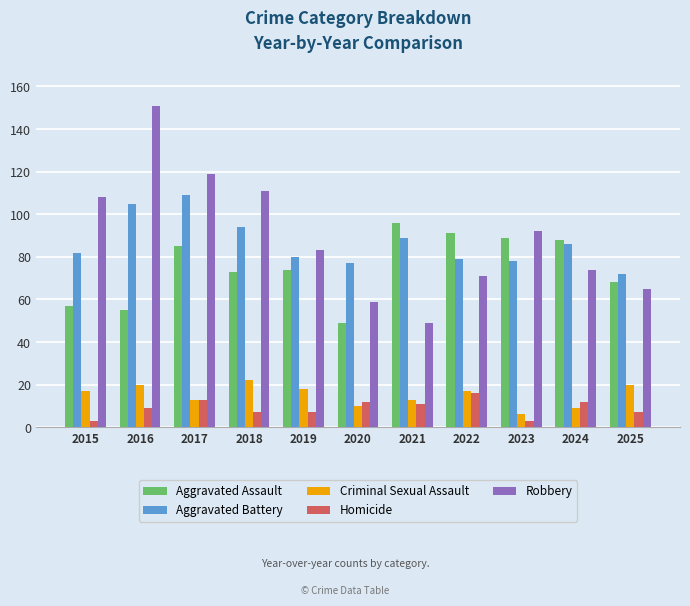

Rank the series by their maximum value, from lowest to highest.

Homicide, Criminal Sexual Assault, Aggravated Assault, Aggravated Battery, Robbery